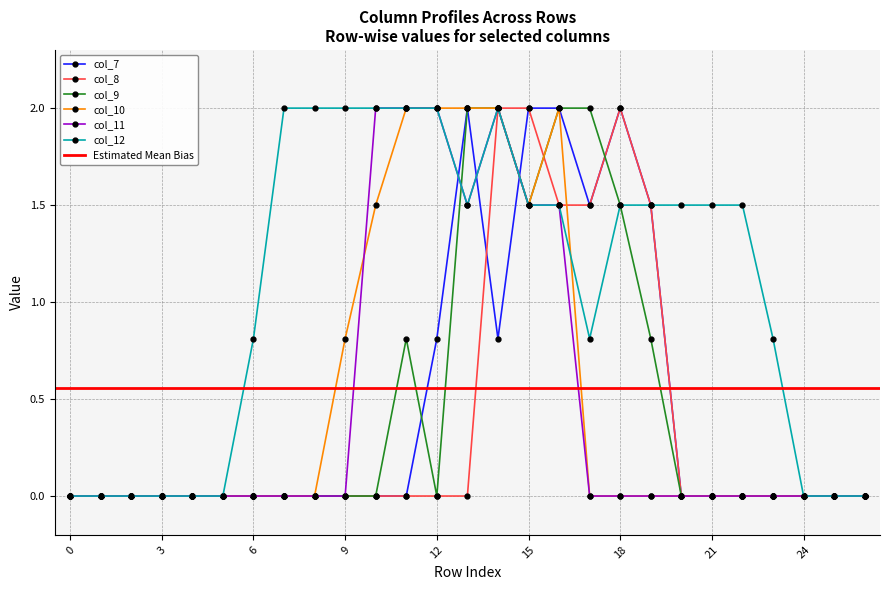

What is the average value of the col_11 series?

0.5